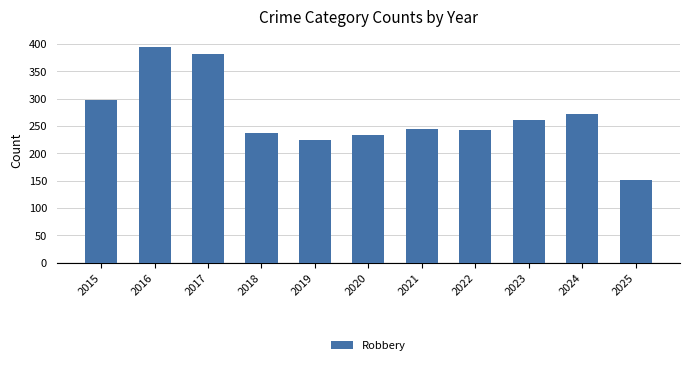

Reading left to right, transcribe all the data shown in this chart.

297	394	381	237	224	233	245	243	261	272	151